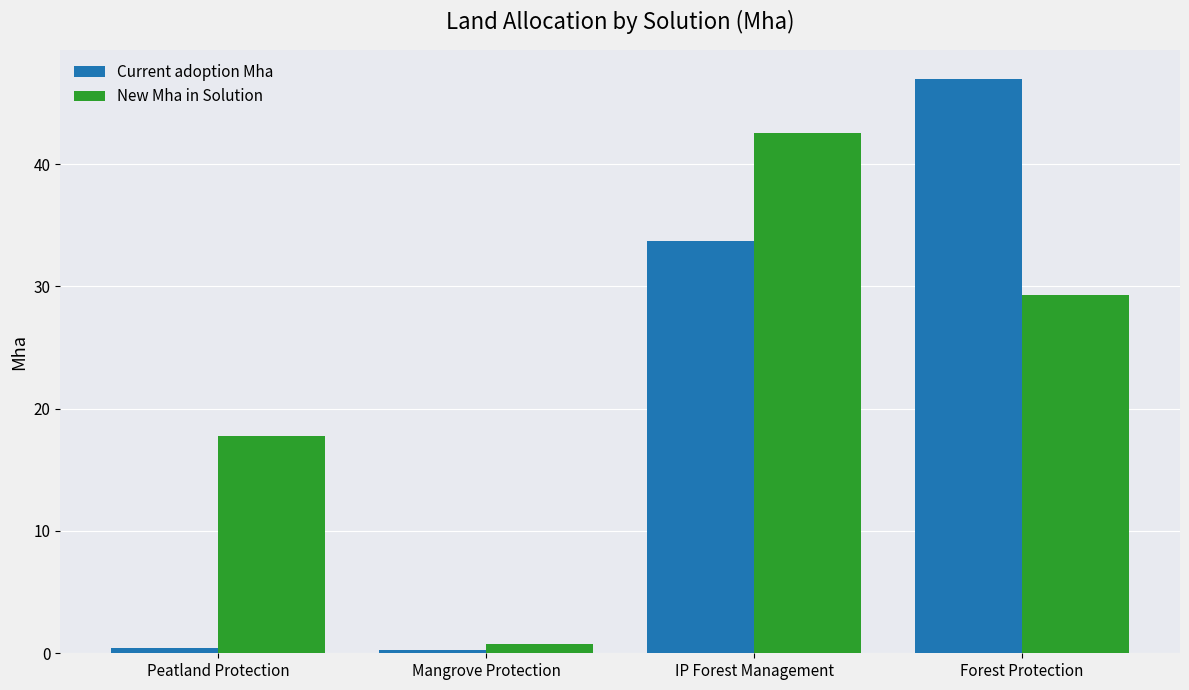

What is the value of the New Mha in Solution bar at the 2nd from the left?

0.7